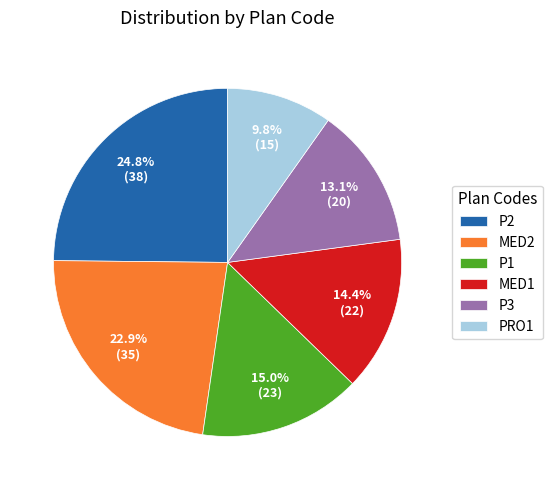

The PRO1 slice represents 1% of the pie. True or false?

False